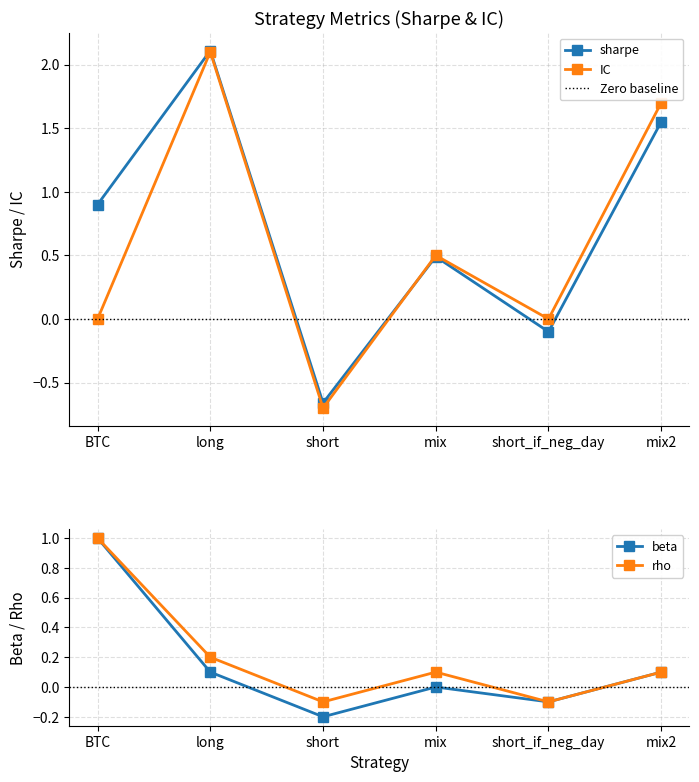

Where do IC and rho first cross each other?

BTC and long